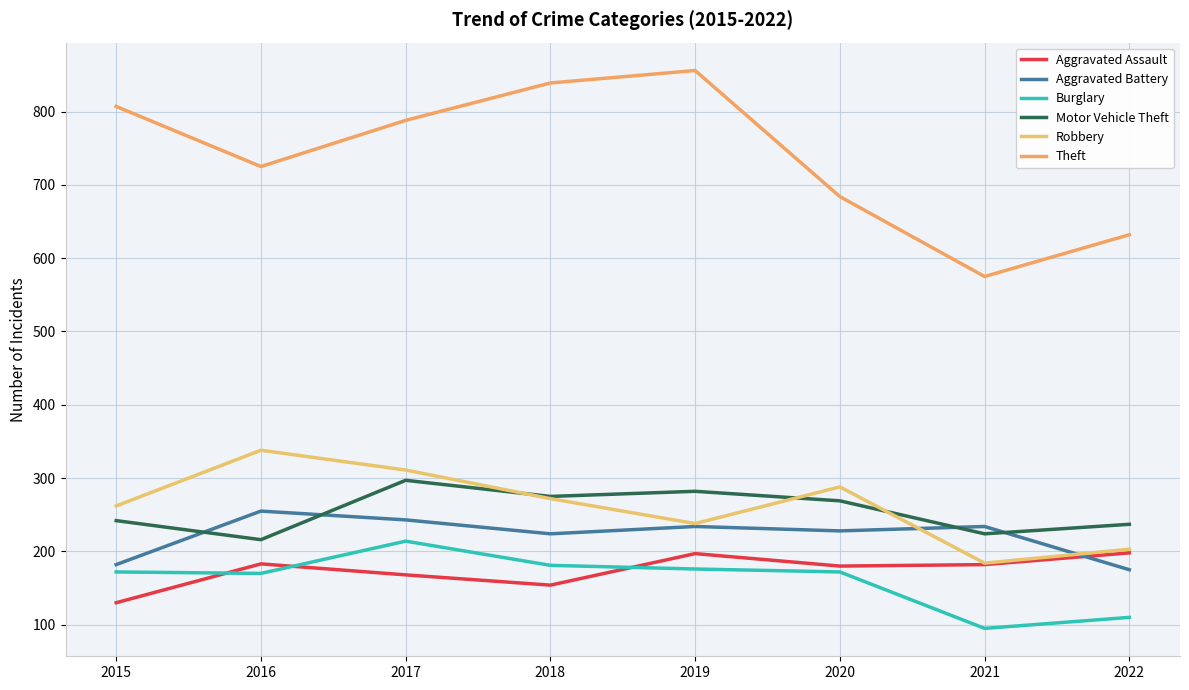

How many lines are shown in the chart?

6